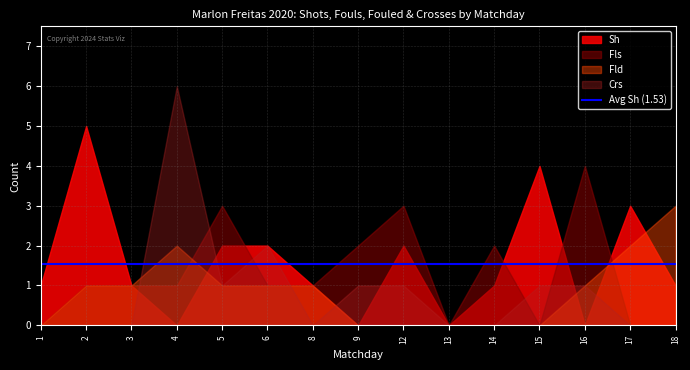

Which series has the largest range (max minus min)?

Crs